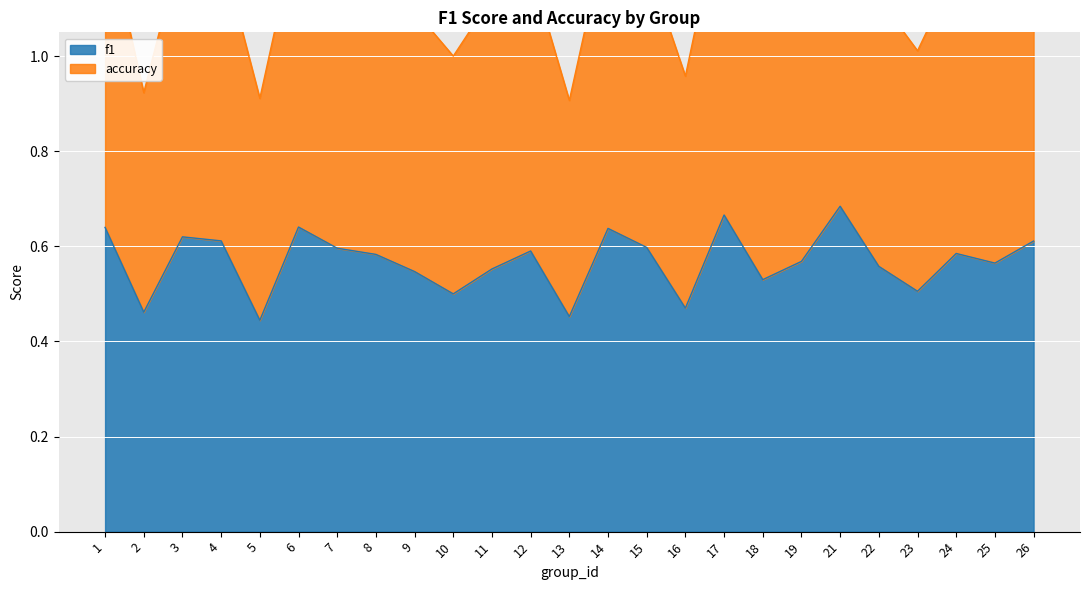

At which label does f1 reach its minimum?

5